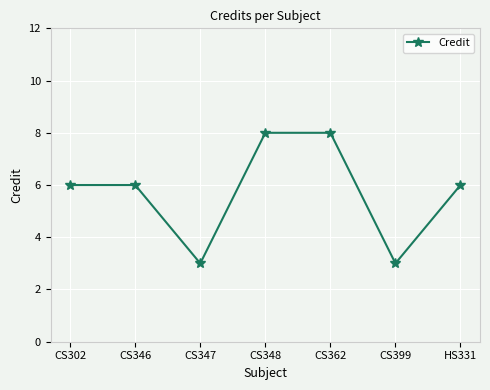

What is the sum of the values at CS362 and CS348?

16